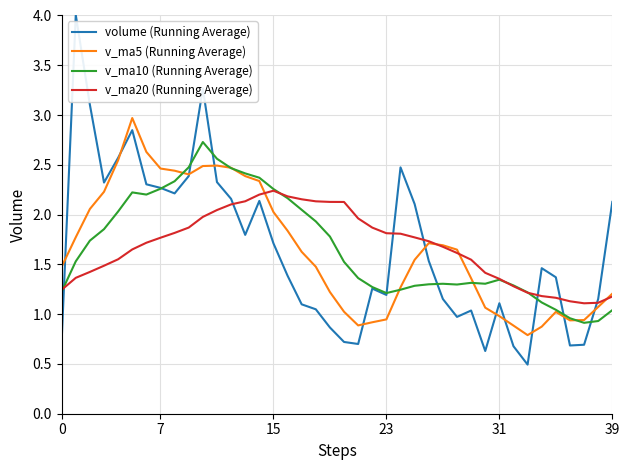

What is the greatest value displayed?

4.0